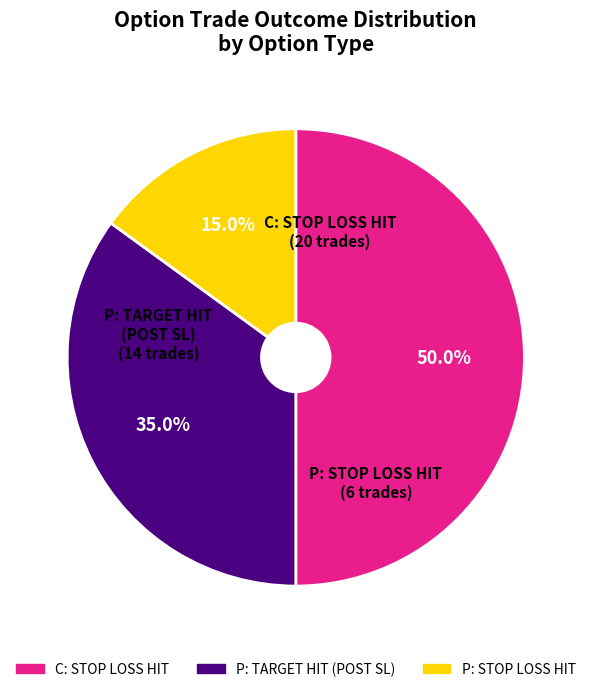

How many slices are in this pie chart?

3